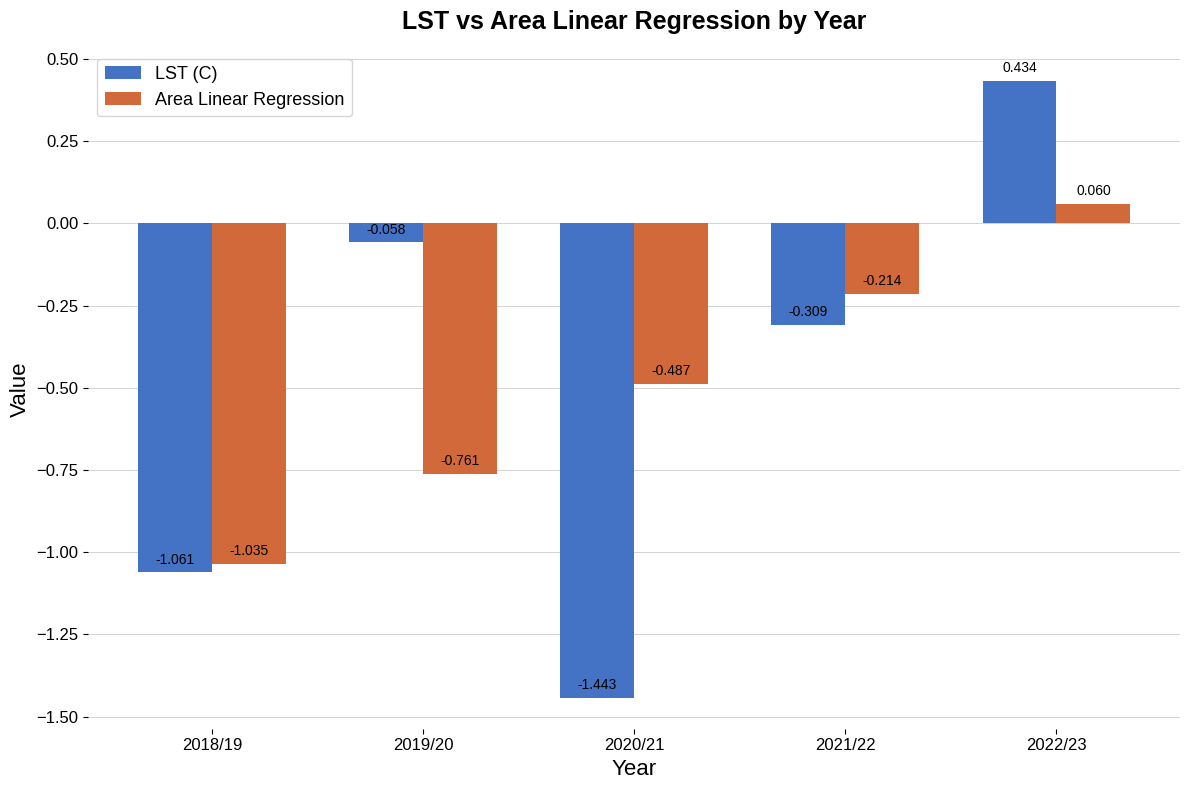

Is the value of LST (C) at 2019/20 greater than the value of Area Linear Regression at 2018/19?

Yes